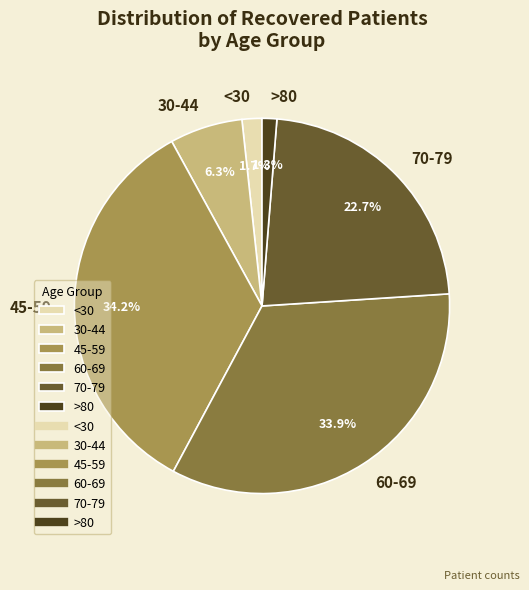

Which has a higher value, 45-59 or 30-44?

45-59